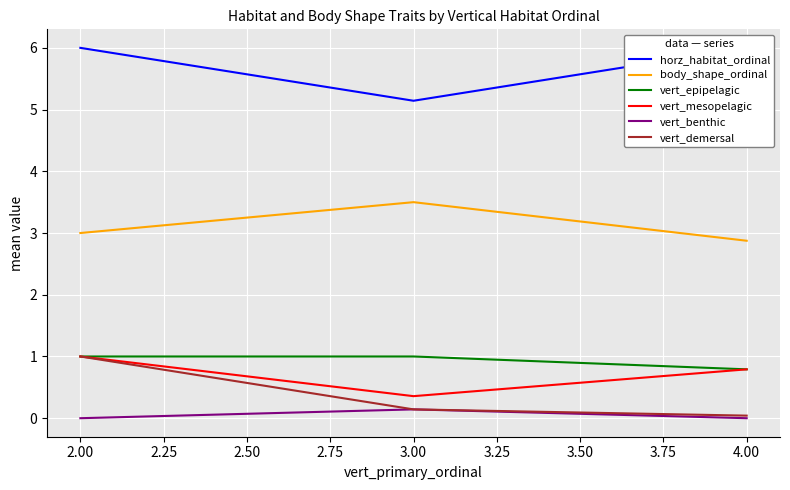

What is the minimum value for vert_epipelagic?

0.8